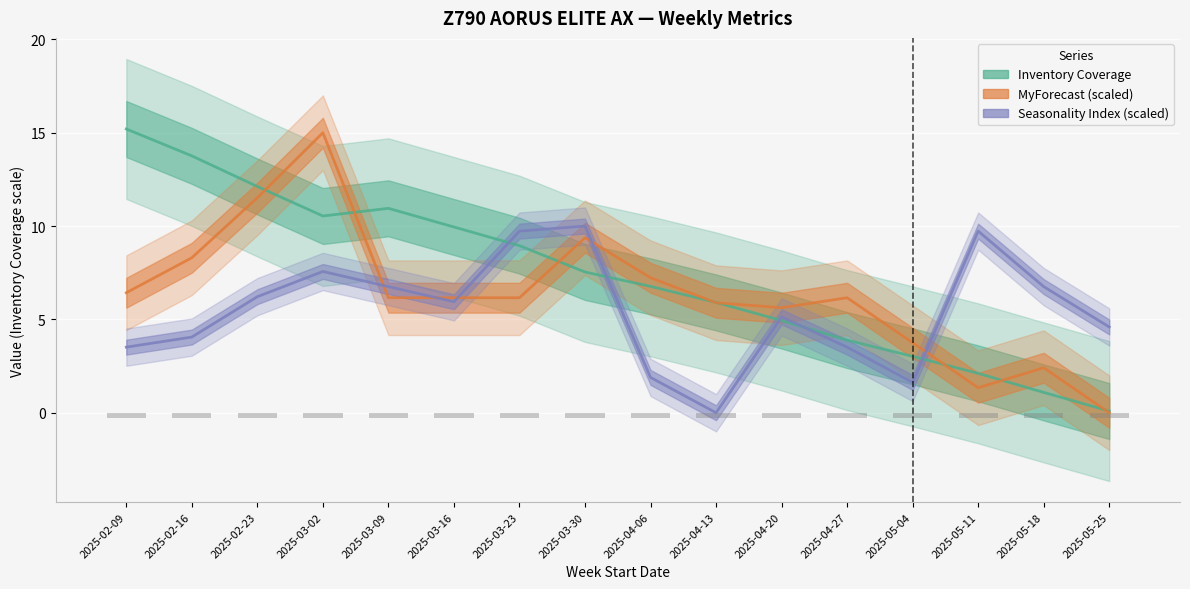

How many bars are there in each group?

3